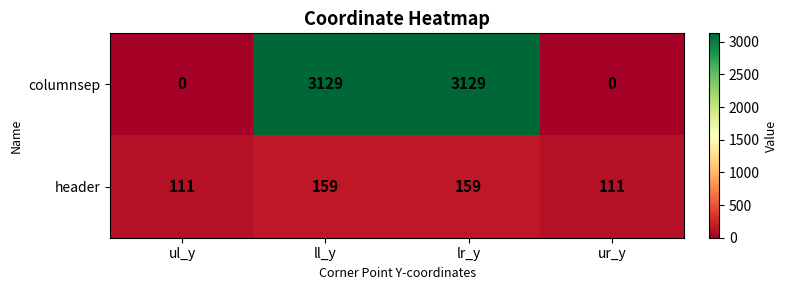

The value of header at ur_y is 111. True or false?

True